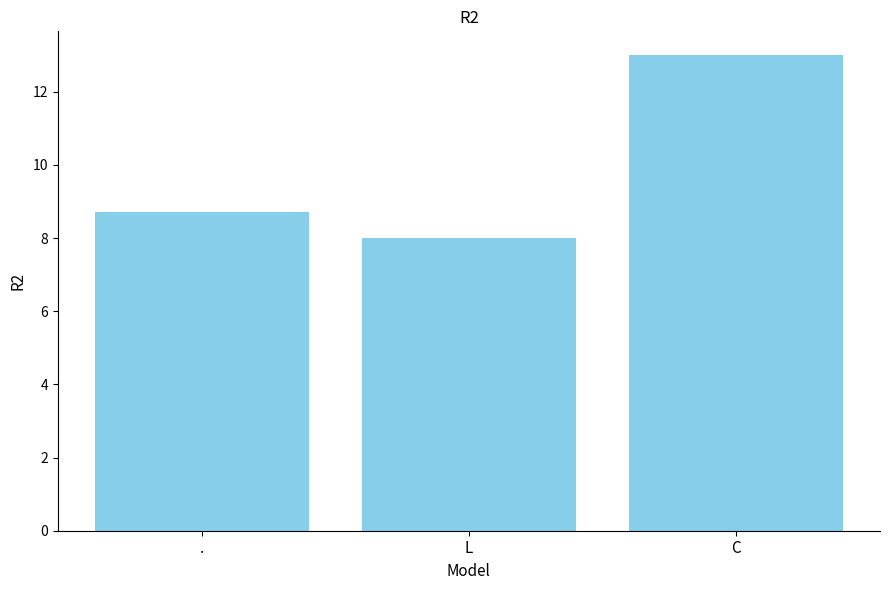

The chart shows a value of 8.0 at L. True or false?

True